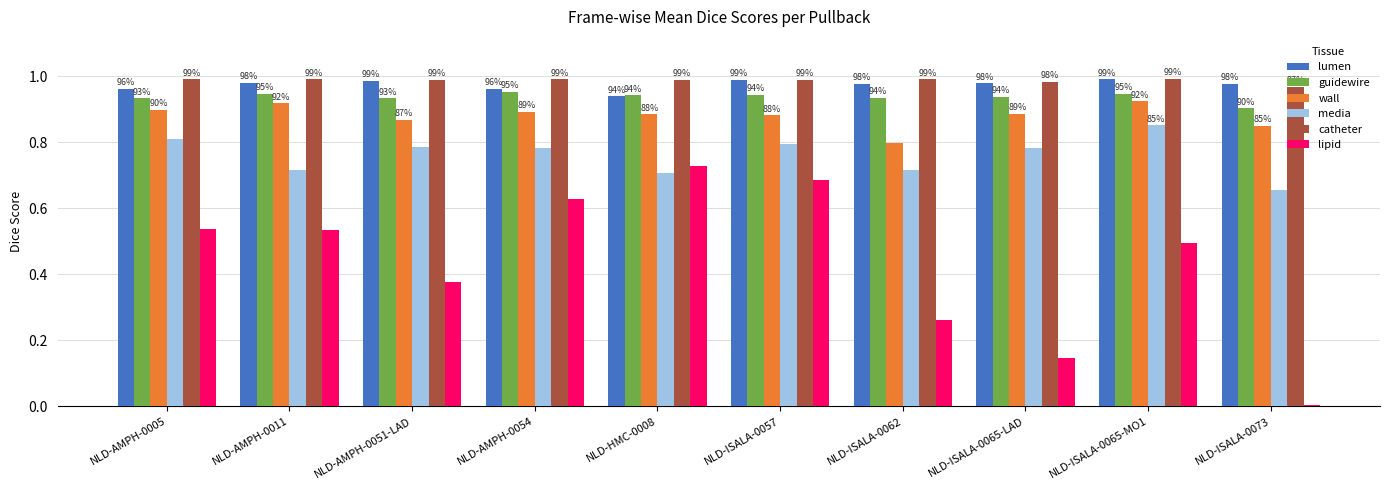

True or false: lipid has a value of 0.4 at NLD-HMC-0008.

False